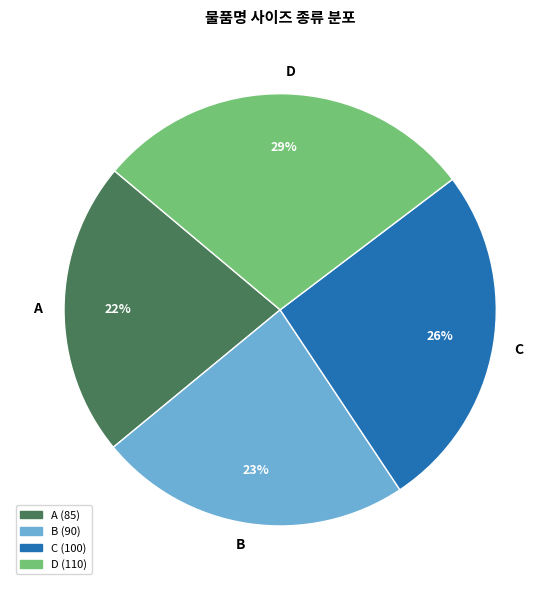

To the nearest percent, what portion does D represent?

29%